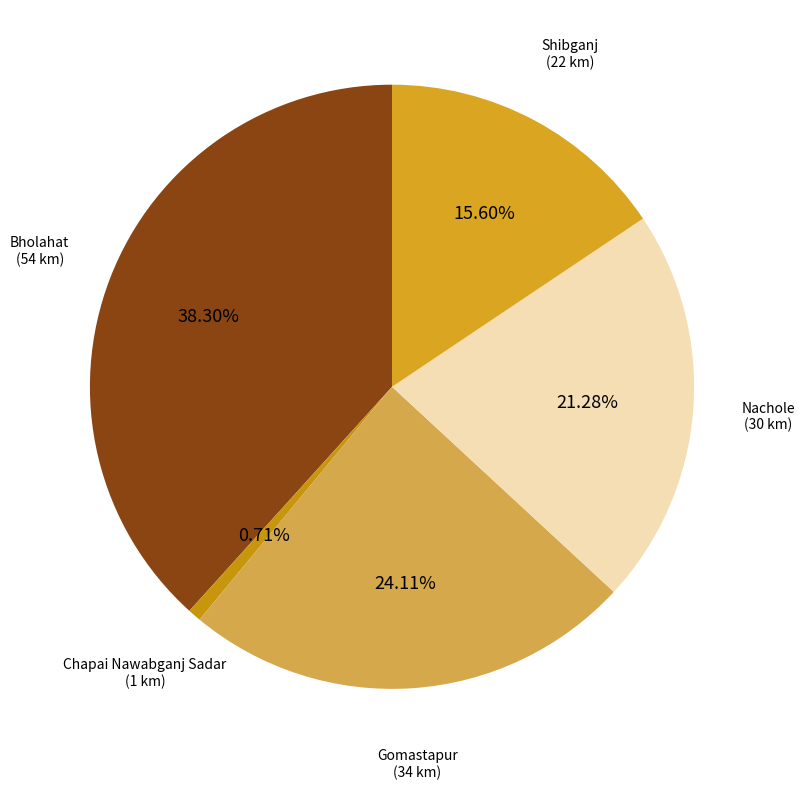

How many segments does this pie chart have?

5